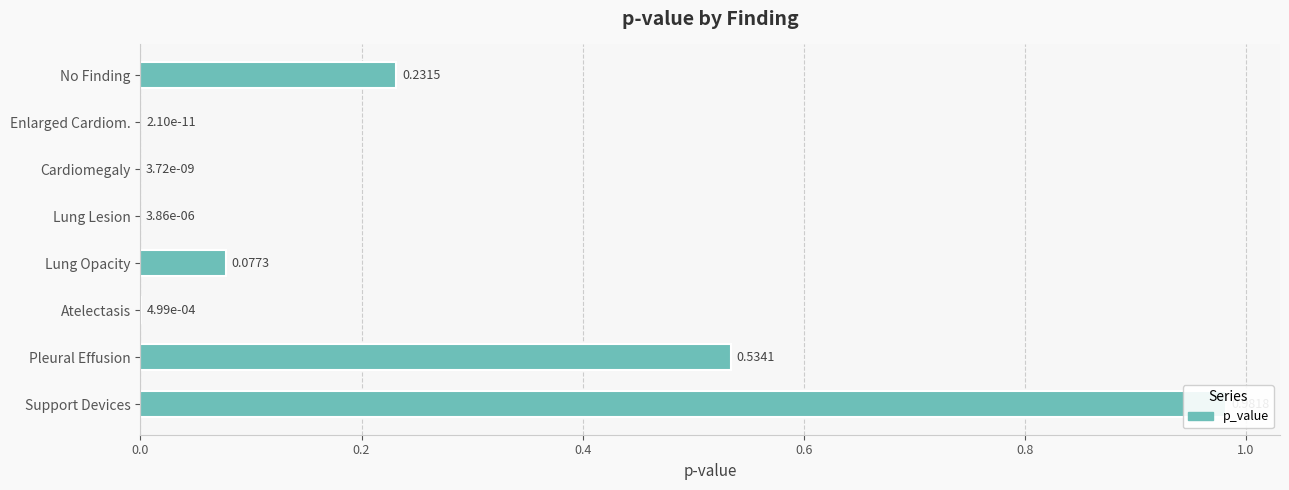

Read the value at Lung Opacity.

0.1